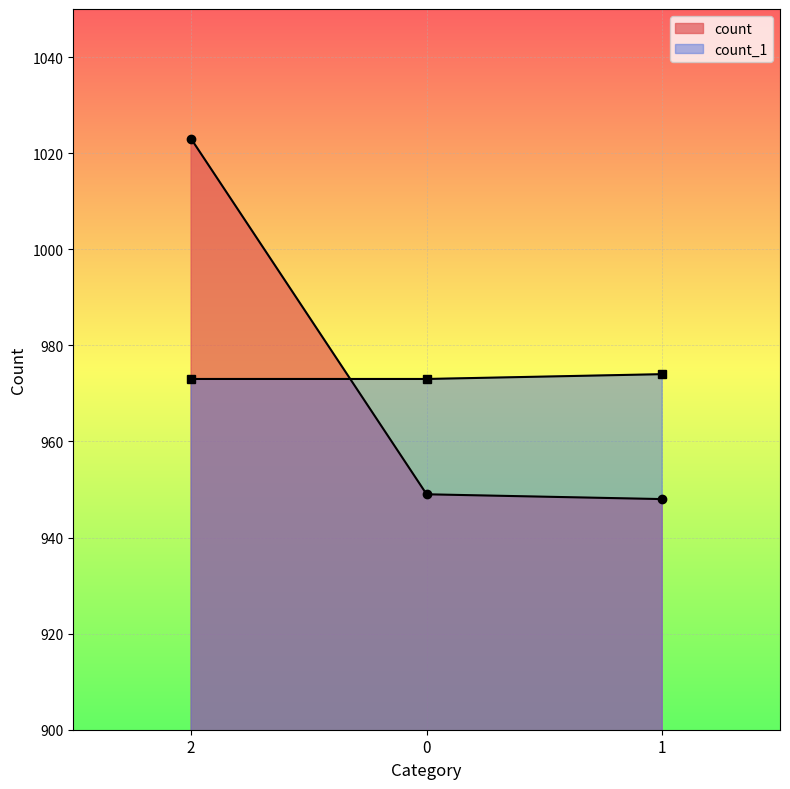

Which series has the widest spread of values?

count